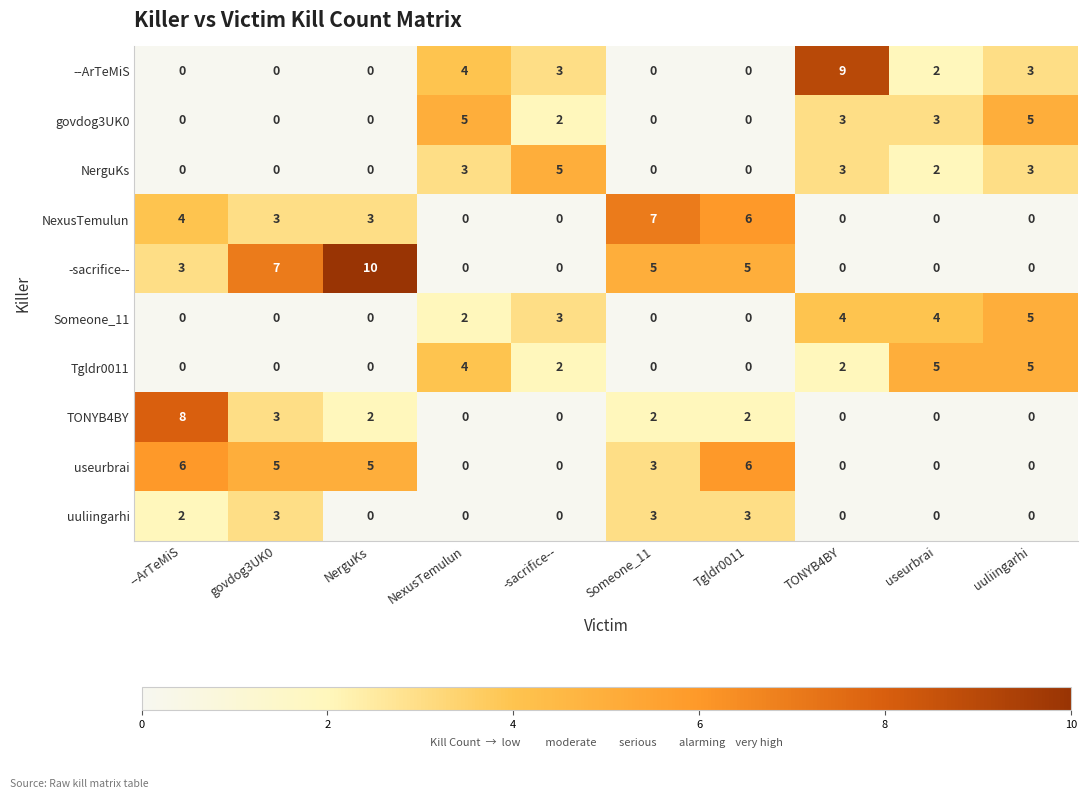

What is the total value across all series at TONYB4BY?

21